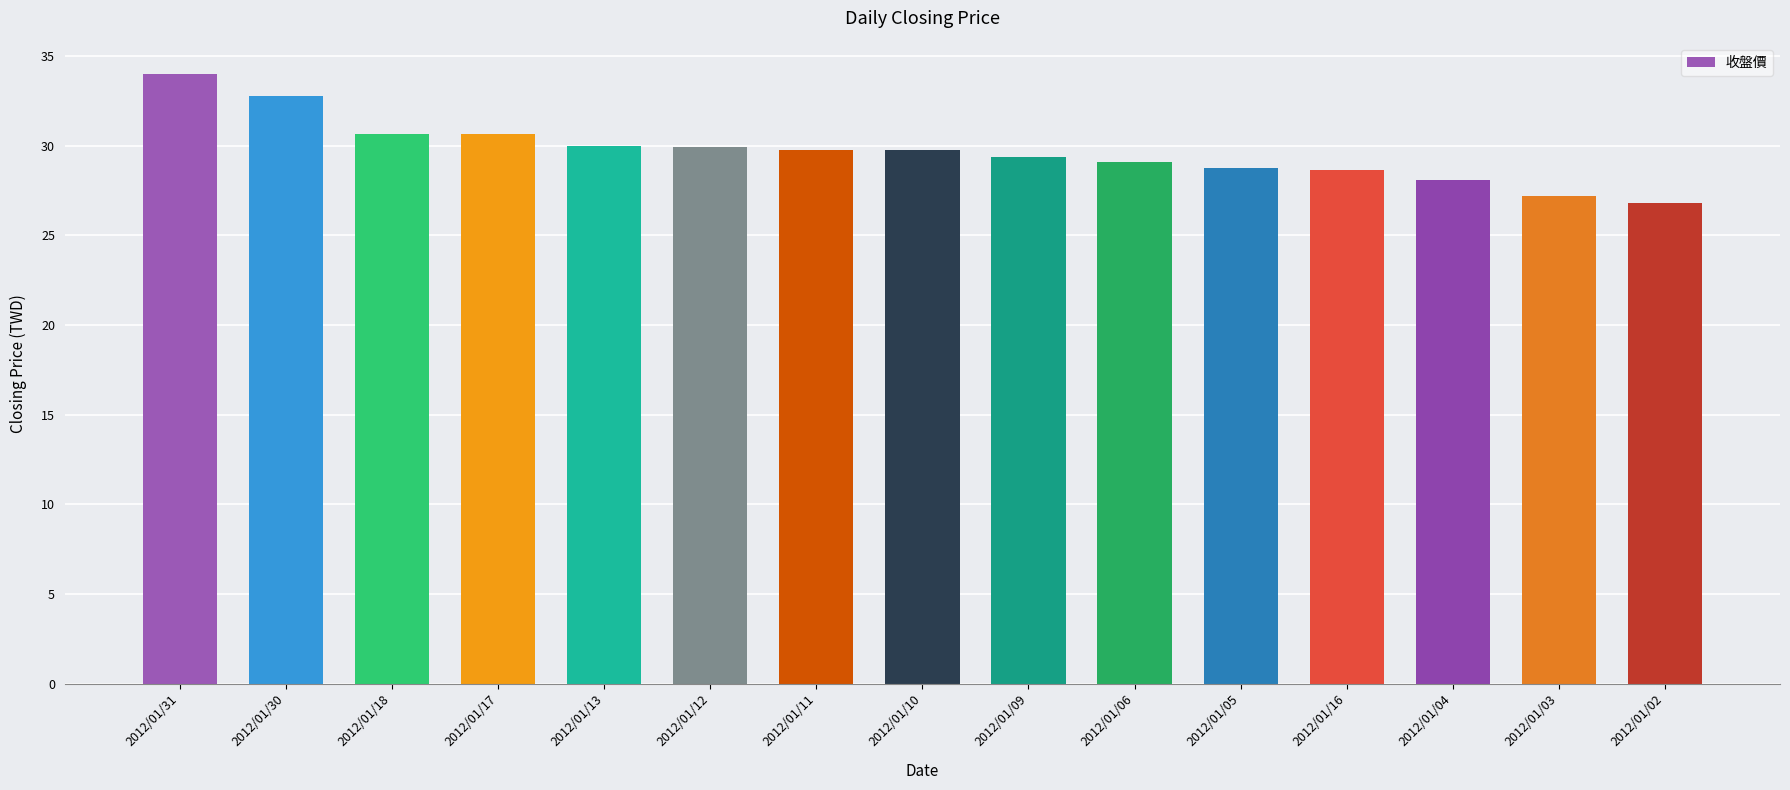

What is the greatest value displayed?

34.0